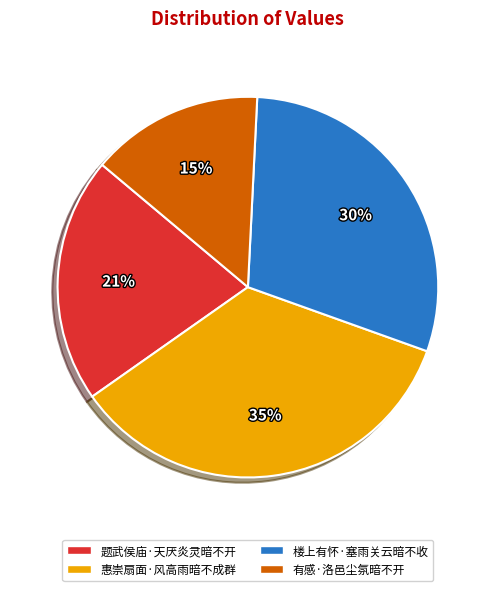

Is the sum of 题武侯庙·天厌炎灵暗不开 and 楼上有怀·塞雨关云暗不收 greater than half?

Yes